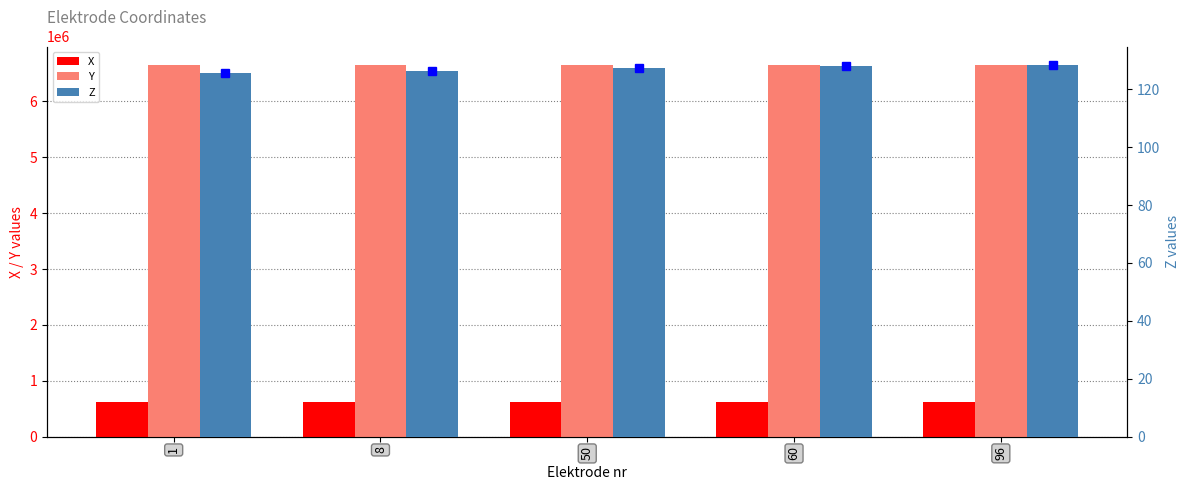

Reading left to right, what are all the values shown in this chart?

X: 613003.8	613011.7	613048.7	613057.3	613088.4
Y: 6651367.0	6651369.5	6651388.7	6651393.8	6651410.8
Z: 125.7	126.2	127.3	127.9	128.3